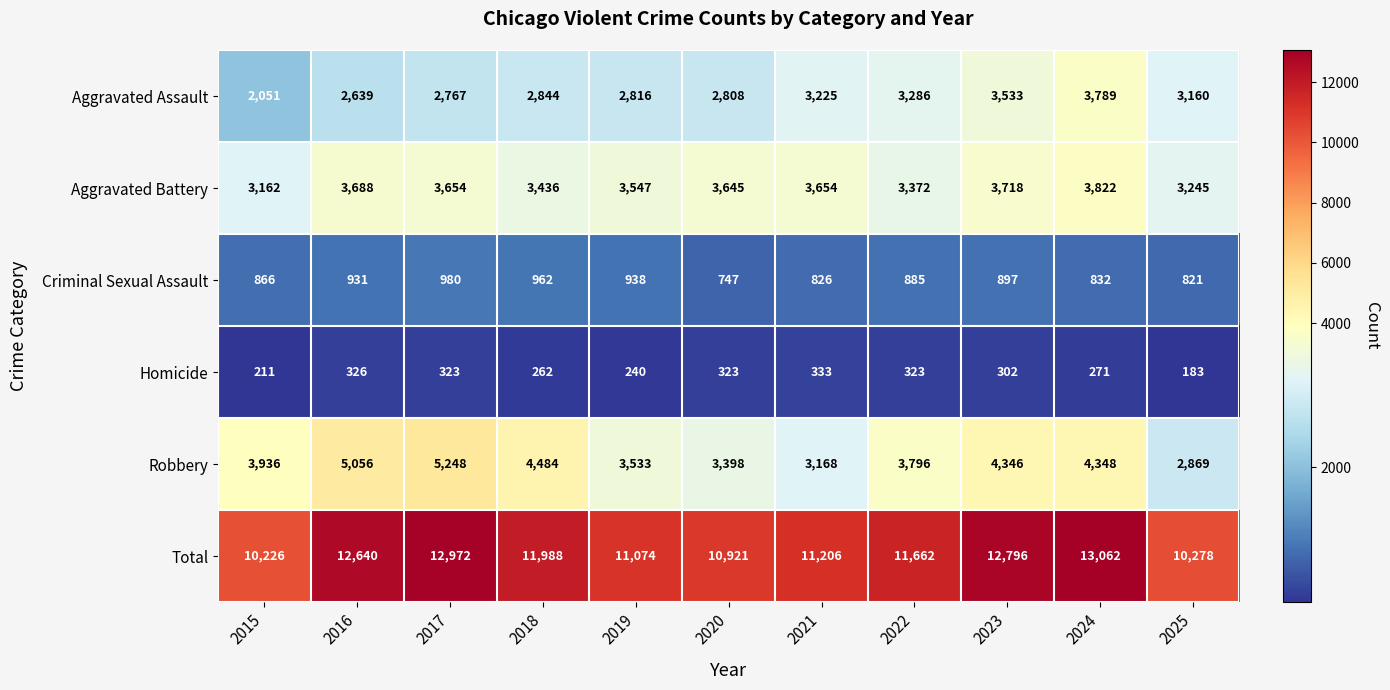

Which series changed the most between 2021 and 2022?

Robbery